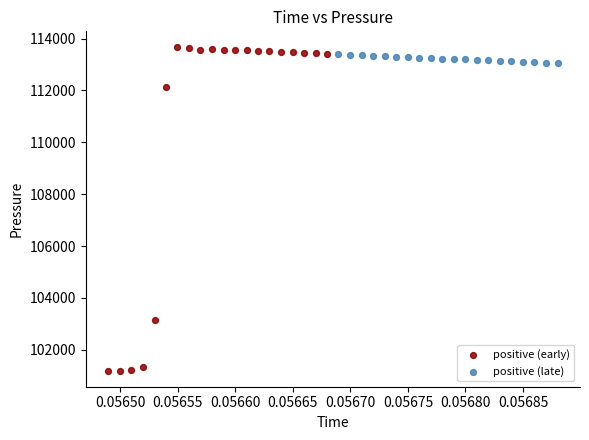

Which series reaches the minimum Y coordinate?

positive (early)